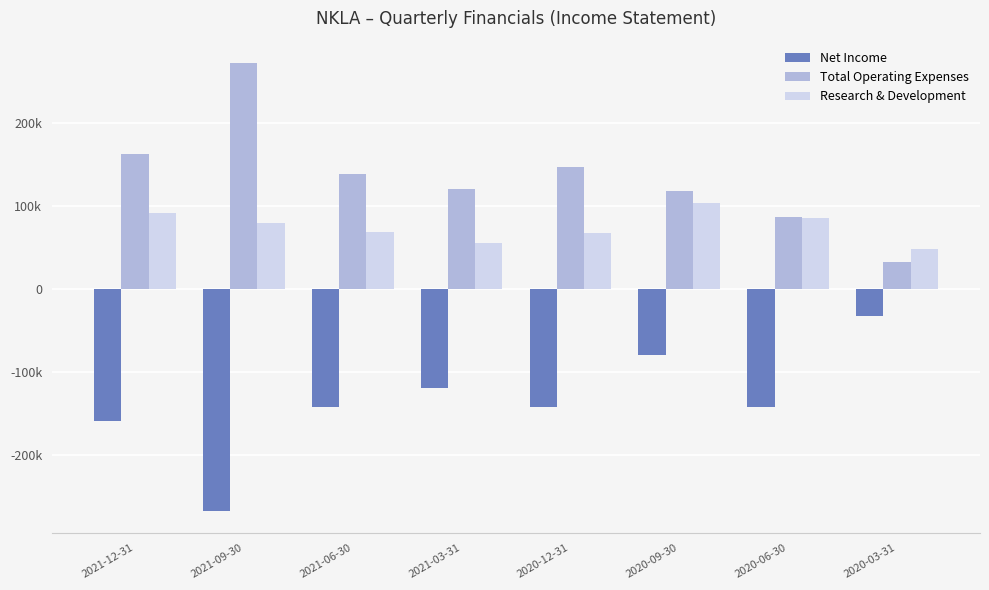

The value of Total Operating Expenses at 2021-09-30 is 471139. True or false?

False